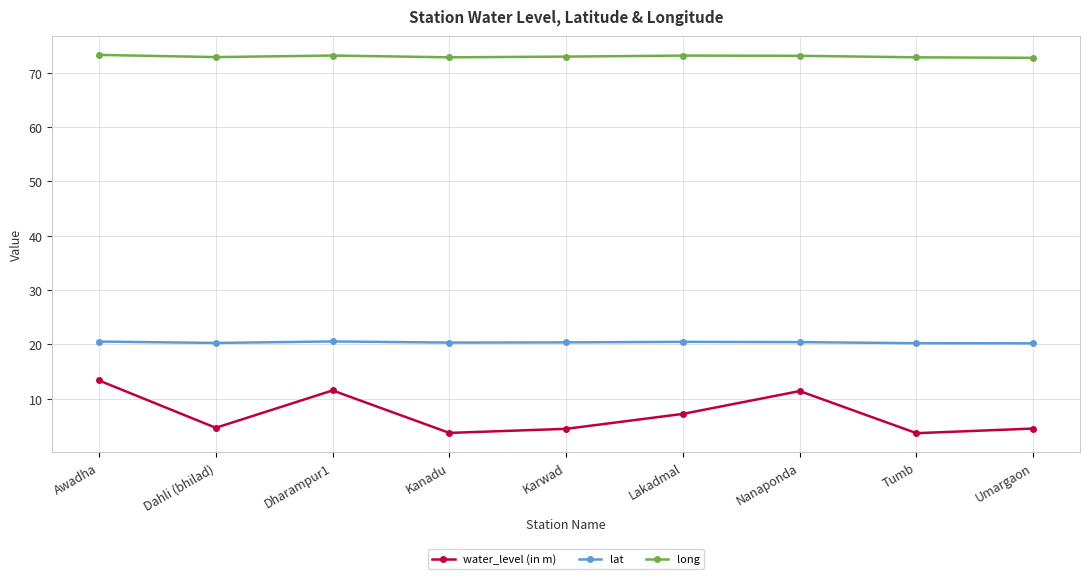

Is this an area chart (filled region under the line)?

No